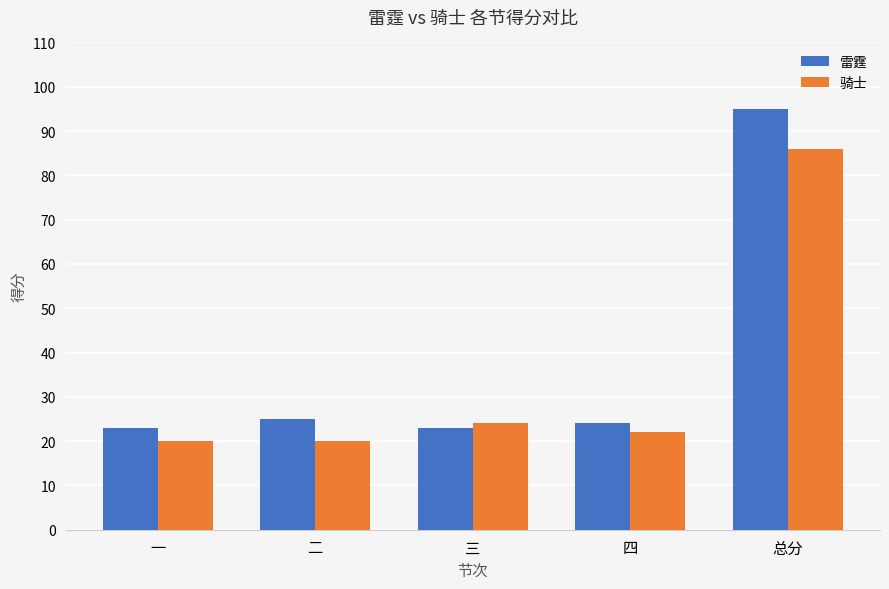

Reading left to right, transcribe all the data shown in this chart.

雷霆: 23	25	23	24	95
骑士: 20	20	24	22	86